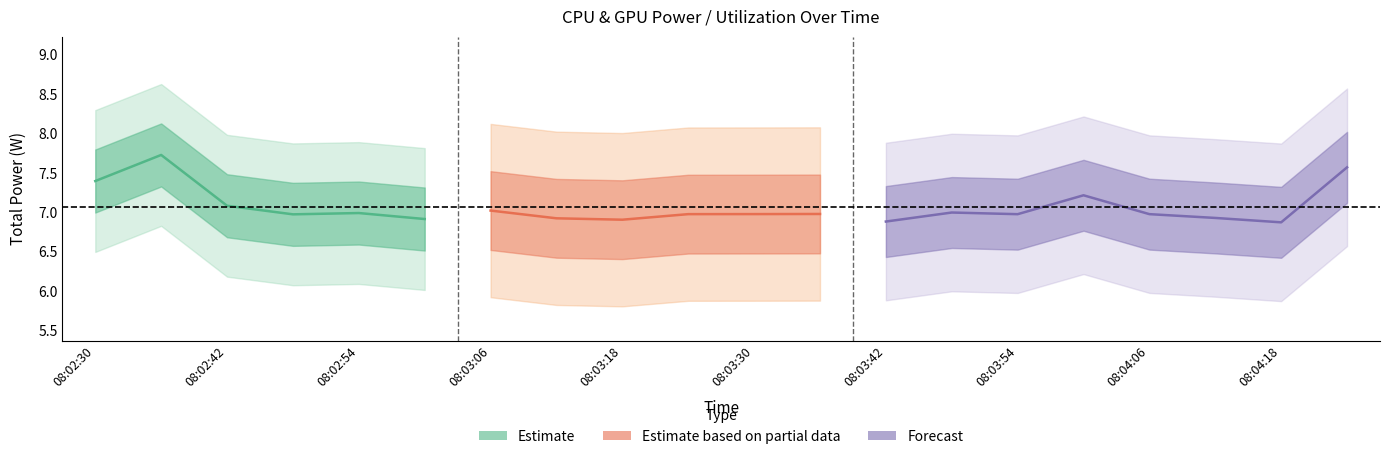

The value of Total Power at 08:03:24 is 9.7. True or false?

False